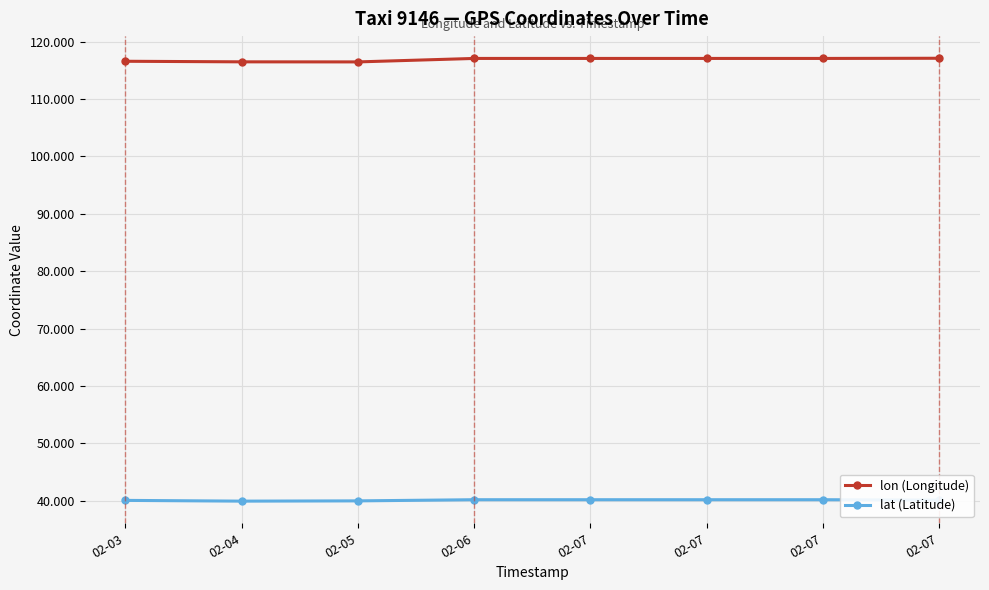

List the labels in order of lon (Longitude) value, smallest first.

02-05, 02-04, 02-03, 02-07, 02-07, 02-07, 02-06, 02-07